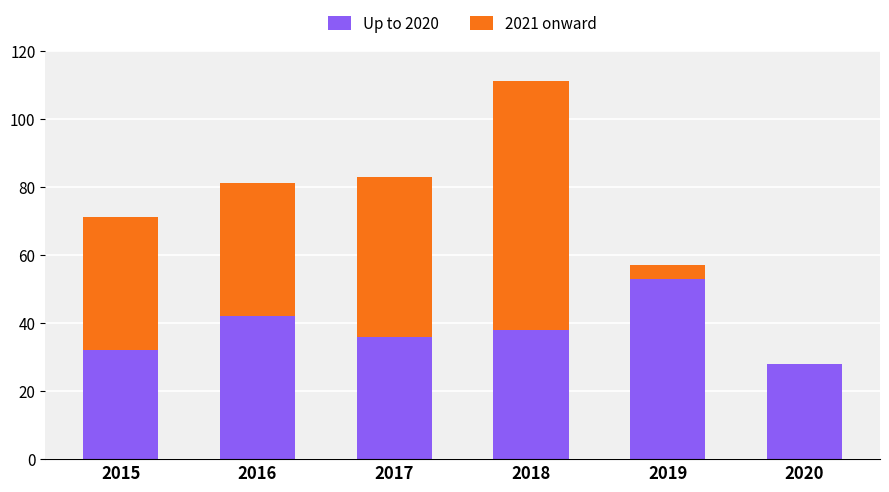

What value does the Up to 2020 series have at 2020?

28